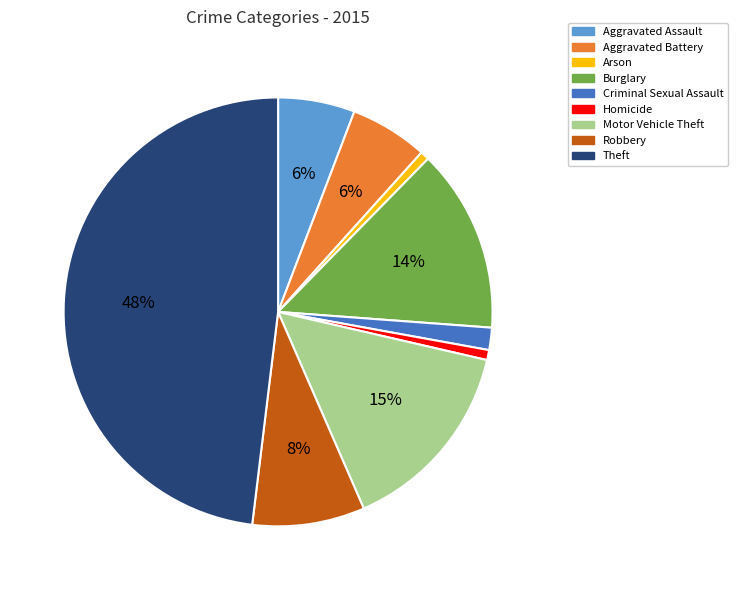

Which has a higher value, Burglary or Aggravated Assault?

Burglary